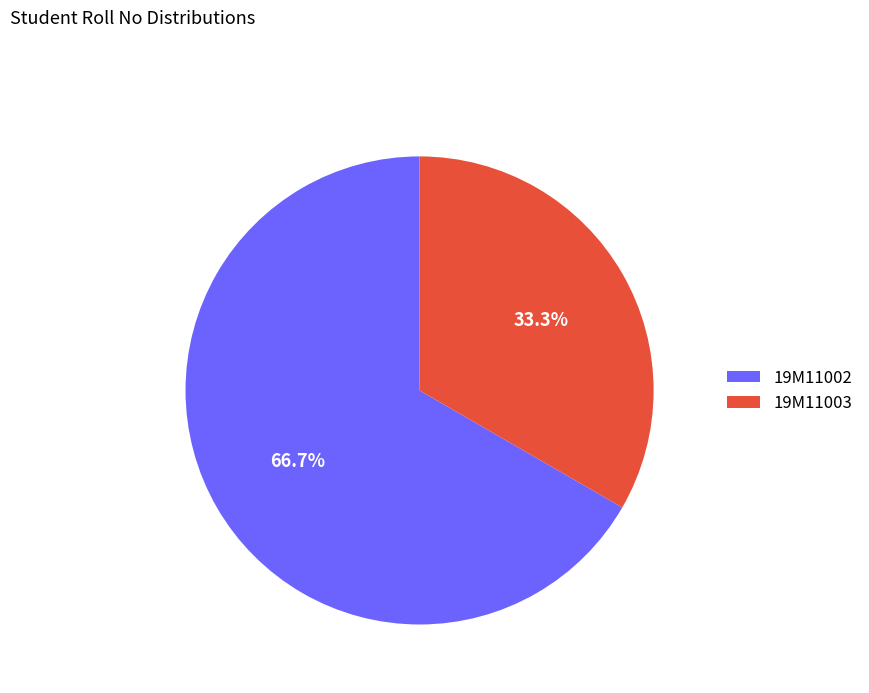

How many segments does this pie chart have?

2